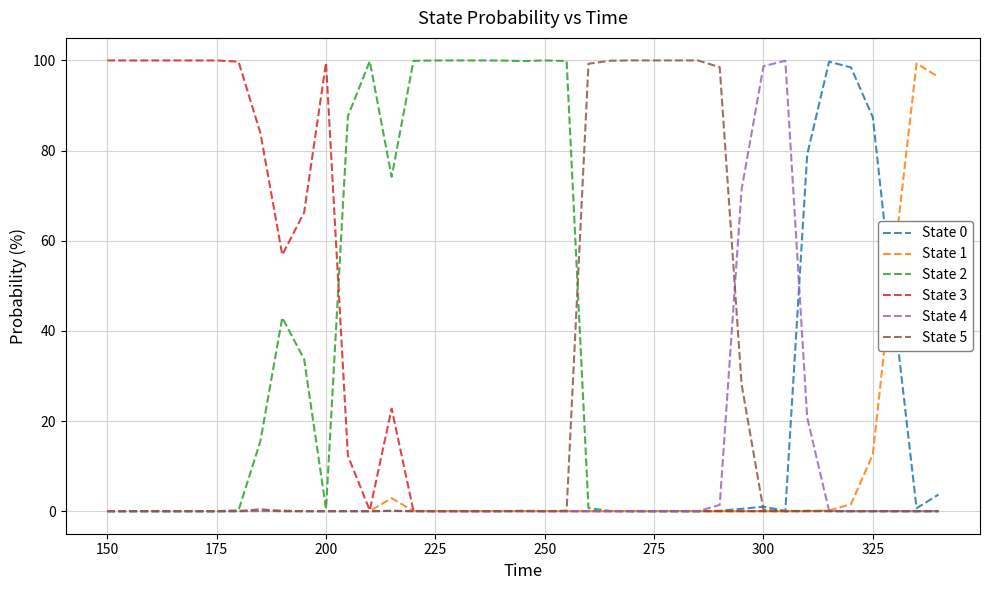

What is the maximum value for State 1?

99.3